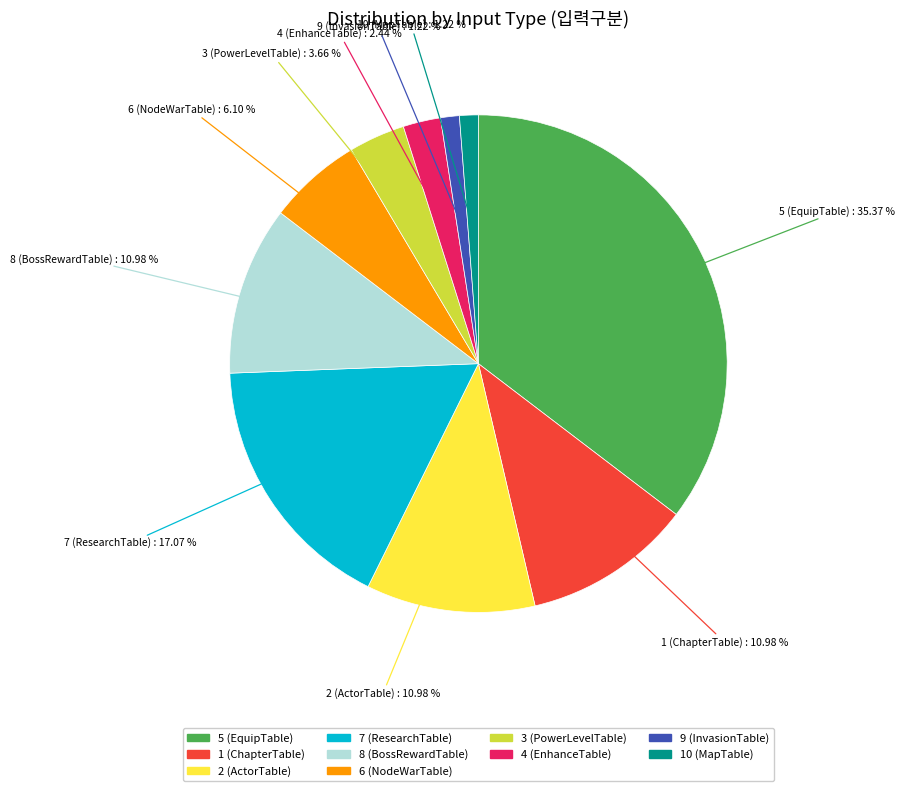

Does any single category account for the majority?

No